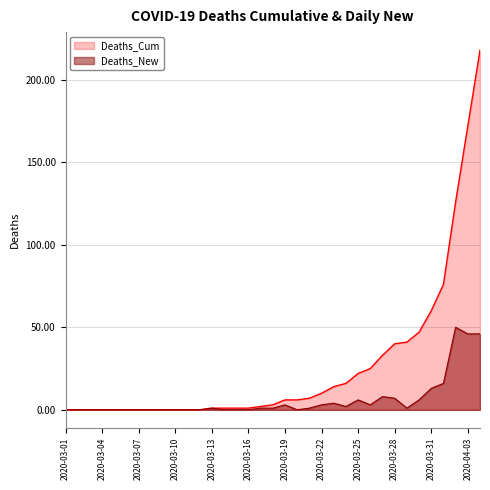

What are all the series names shown in the legend?

Deaths_Cum, Deaths_New